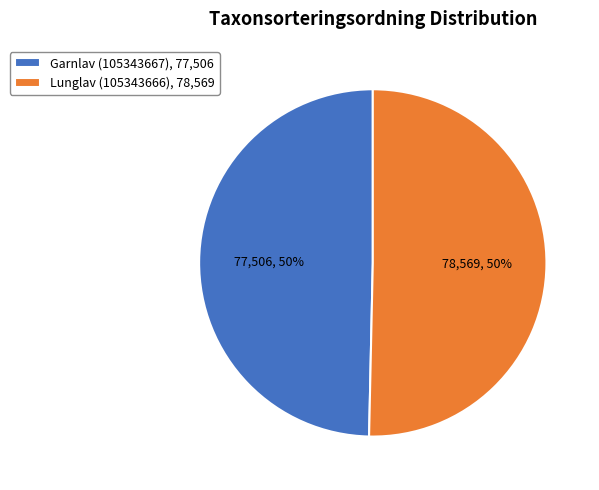

The Lunglav (105343666) slice represents 50% of the pie. True or false?

True